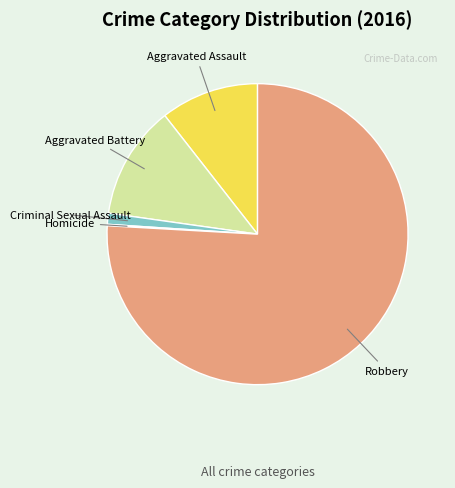

What is the largest slice in the pie chart?

Robbery